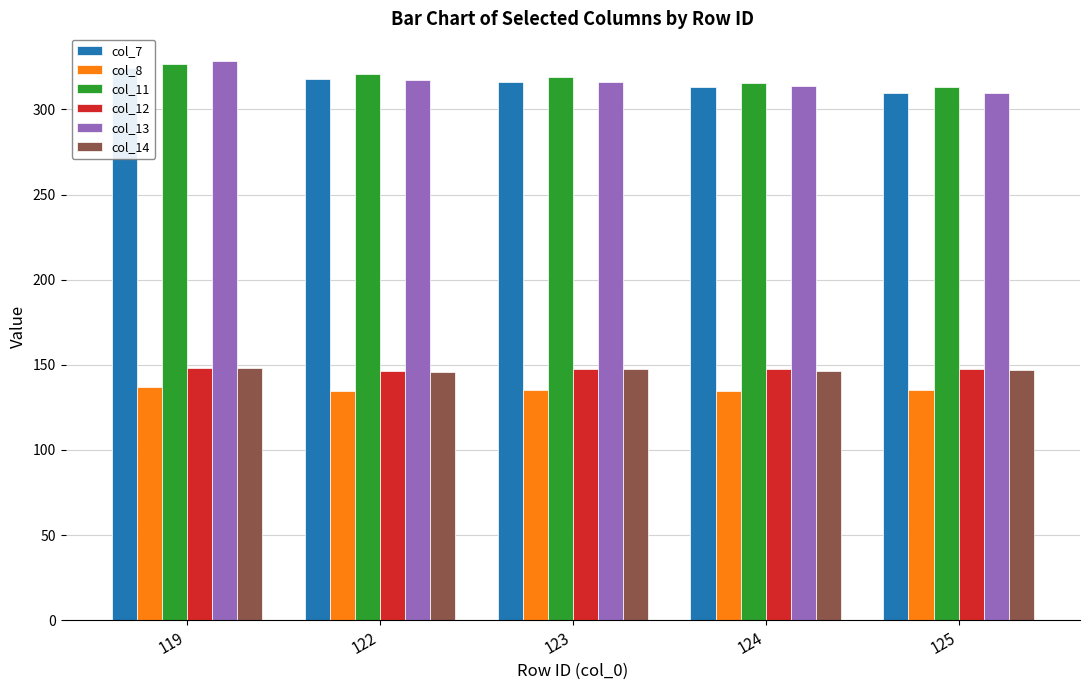

At how many categories does at least one series exceed 170?

5